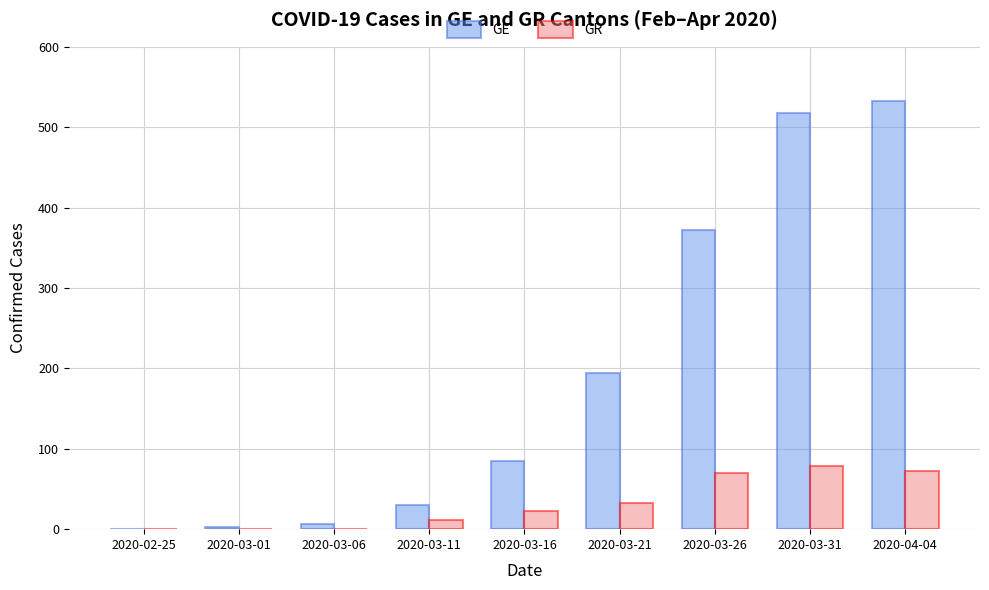

True or false: GR has a value of 118 at 2020-03-31.

False